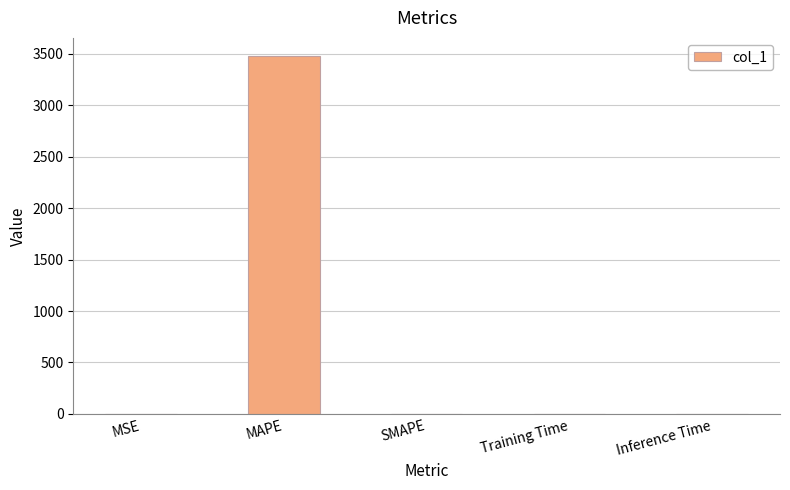

What is the approximate value at MAPE?

3479.1